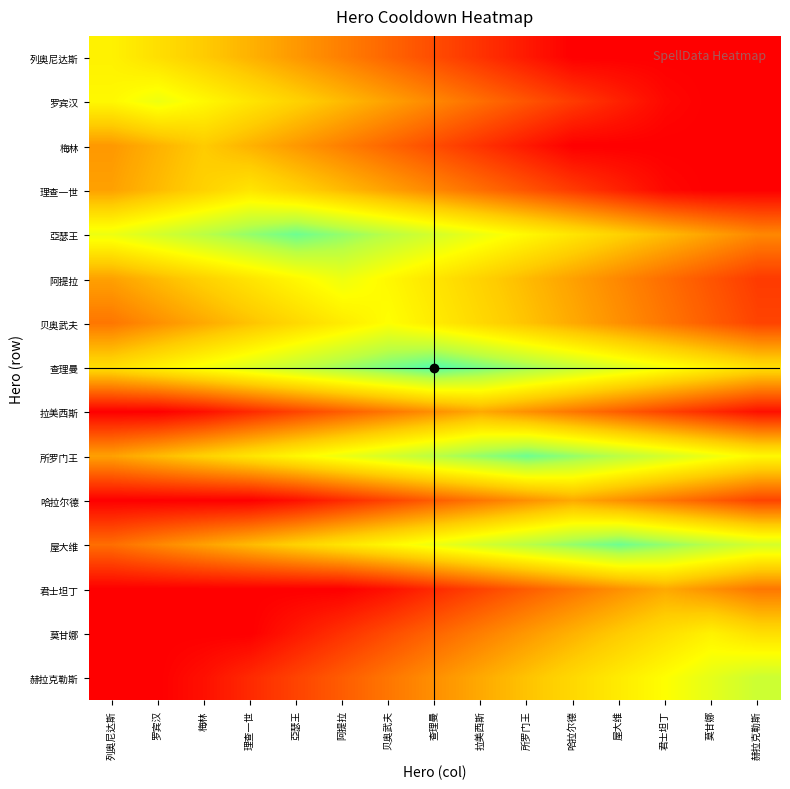

Reading left to right, what are all the values shown in this chart?

列奥尼达斯: 列奥尼达斯=15.0	罗宾汉=13.5	梅林=12.0	理查一世=10.5	亞瑟王=9.0	阿提拉=7.5	贝奥武夫=6.0	查理曼=4.5	拉美西斯=3.0	所罗门王=1.5	哈拉尔德=0.0	屋大维=0.0	君士坦丁=0.0	莫甘娜=0.0	赫拉克勒斯=0.0
罗宾汉: 列奥尼达斯=15.5	罗宾汉=17.0	梅林=15.5	理查一世=14.0	亞瑟王=12.5	阿提拉=11.0	贝奥武夫=9.5	查理曼=8.0	拉美西斯=6.5	所罗门王=5.0	哈拉尔德=3.5	屋大维=2.0	君士坦丁=0.5	莫甘娜=0.0	赫拉克勒斯=0.0
梅林: 列奥尼达斯=9.0	罗宾汉=10.5	梅林=12.0	理查一世=10.5	亞瑟王=9.0	阿提拉=7.5	贝奥武夫=6.0	查理曼=4.5	拉美西斯=3.0	所罗门王=1.5	哈拉尔德=0.0	屋大维=0.0	君士坦丁=0.0	莫甘娜=0.0	赫拉克勒斯=0.0
理查一世: 列奥尼达斯=9.5	罗宾汉=11.0	梅林=12.5	理查一世=14.0	亞瑟王=12.5	阿提拉=11.0	贝奥武夫=9.5	查理曼=8.0	拉美西斯=6.5	所罗门王=5.0	哈拉尔德=3.5	屋大维=2.0	君士坦丁=0.5	莫甘娜=0.0	赫拉克勒斯=0.0
亞瑟王: 列奥尼达斯=17.0	罗宾汉=18.5	梅林=20.0	理查一世=21.5	亞瑟王=23.0	阿提拉=21.5	贝奥武夫=20.0	查理曼=18.5	拉美西斯=17.0	所罗门王=15.5	哈拉尔德=14.0	屋大维=12.5	君士坦丁=11.0	莫甘娜=9.5	赫拉克勒斯=8.0
阿提拉: 列奥尼达斯=9.5	罗宾汉=11.0	梅林=12.5	理查一世=14.0	亞瑟王=15.5	阿提拉=17.0	贝奥武夫=15.5	查理曼=14.0	拉美西斯=12.5	所罗门王=11.0	哈拉尔德=9.5	屋大维=8.0	君士坦丁=6.5	莫甘娜=5.0	赫拉克勒斯=3.5
贝奥武夫: 列奥尼达斯=7.0	罗宾汉=8.5	梅林=10.0	理查一世=11.5	亞瑟王=13.0	阿提拉=14.5	贝奥武夫=16.0	查理曼=14.5	拉美西斯=13.0	所罗门王=11.5	哈拉尔德=10.0	屋大维=8.5	君士坦丁=7.0	莫甘娜=5.5	赫拉克勒斯=4.0
查理曼: 列奥尼达斯=13.5	罗宾汉=15.0	梅林=16.5	理查一世=18.0	亞瑟王=19.5	阿提拉=21.0	贝奥武夫=22.5	查理曼=24.0	拉美西斯=22.5	所罗门王=21.0	哈拉尔德=19.5	屋大维=18.0	君士坦丁=16.5	莫甘娜=15.0	赫拉克勒斯=13.5
拉美西斯: 列奥尼达斯=0.0	罗宾汉=0.0	梅林=1.0	理查一世=2.5	亞瑟王=4.0	阿提拉=5.5	贝奥武夫=7.0	查理曼=8.5	拉美西斯=10.0	所罗门王=8.5	哈拉尔德=7.0	屋大维=5.5	君士坦丁=4.0	莫甘娜=2.5	赫拉克勒斯=1.0
所罗门王: 列奥尼达斯=9.5	罗宾汉=11.0	梅林=12.5	理查一世=14.0	亞瑟王=15.5	阿提拉=17.0	贝奥武夫=18.5	查理曼=20.0	拉美西斯=21.5	所罗门王=23.0	哈拉尔德=21.5	屋大维=20.0	君士坦丁=18.5	莫甘娜=17.0	赫拉克勒斯=15.5
哈拉尔德: 列奥尼达斯=0.0	罗宾汉=0.0	梅林=0.0	理查一世=0.0	亞瑟王=1.0	阿提拉=2.5	贝奥武夫=4.0	查理曼=5.5	拉美西斯=7.0	所罗门王=8.5	哈拉尔德=10.0	屋大维=8.5	君士坦丁=7.0	莫甘娜=5.5	赫拉克勒斯=4.0
屋大维: 列奥尼达斯=6.5	罗宾汉=8.0	梅林=9.5	理查一世=11.0	亞瑟王=12.5	阿提拉=14.0	贝奥武夫=15.5	查理曼=17.0	拉美西斯=18.5	所罗门王=20.0	哈拉尔德=21.5	屋大维=23.0	君士坦丁=21.5	莫甘娜=20.0	赫拉克勒斯=18.5
君士坦丁: 列奥尼达斯=0.0	罗宾汉=0.0	梅林=0.0	理查一世=0.0	亞瑟王=0.0	阿提拉=0.0	贝奥武夫=1.0	查理曼=2.5	拉美西斯=4.0	所罗门王=5.5	哈拉尔德=7.0	屋大维=8.5	君士坦丁=10.0	莫甘娜=8.5	赫拉克勒斯=7.0
莫甘娜: 列奥尼达斯=0.0	罗宾汉=0.0	梅林=0.0	理查一世=0.0	亞瑟王=1.5	阿提拉=3.0	贝奥武夫=4.5	查理曼=6.0	拉美西斯=7.5	所罗门王=9.0	哈拉尔德=10.5	屋大维=12.0	君士坦丁=13.5	莫甘娜=15.0	赫拉克勒斯=13.5
赫拉克勒斯: 列奥尼达斯=0.0	罗宾汉=0.0	梅林=1.0	理查一世=2.5	亞瑟王=4.0	阿提拉=5.5	贝奥武夫=7.0	查理曼=8.5	拉美西斯=10.0	所罗门王=11.5	哈拉尔德=13.0	屋大维=14.5	君士坦丁=16.0	莫甘娜=17.5	赫拉克勒斯=19.0